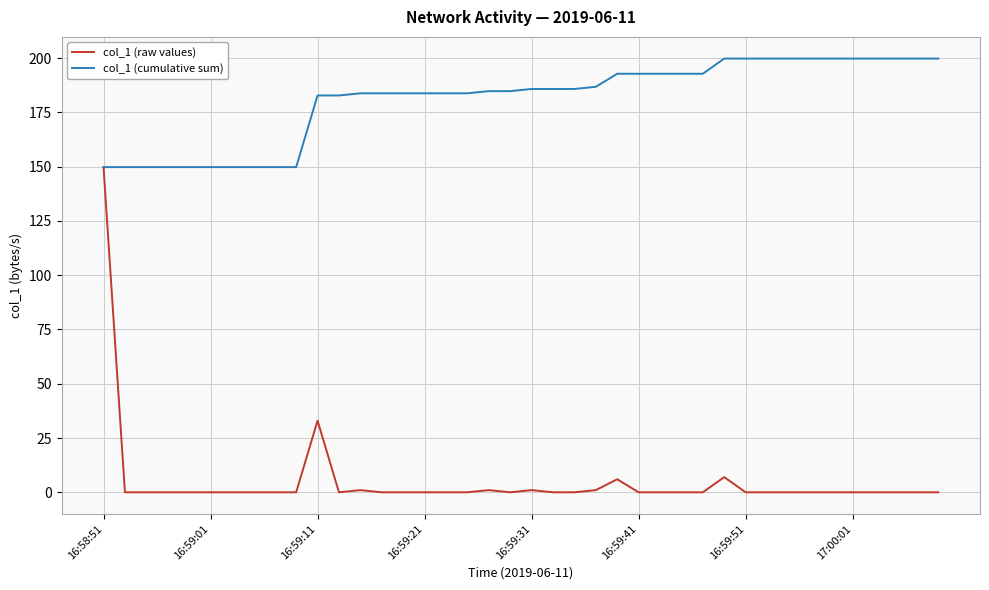

What is the maximum value for col_1 (cumulative sum)?

199.8